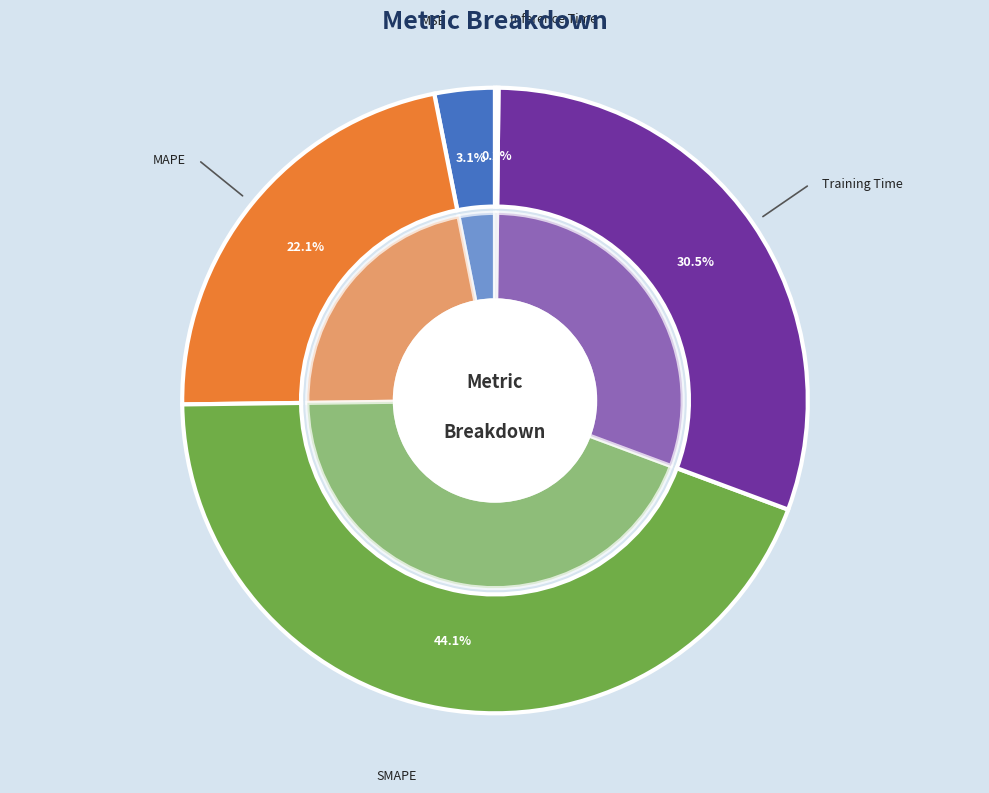

Count the number of slices in the pie.

5